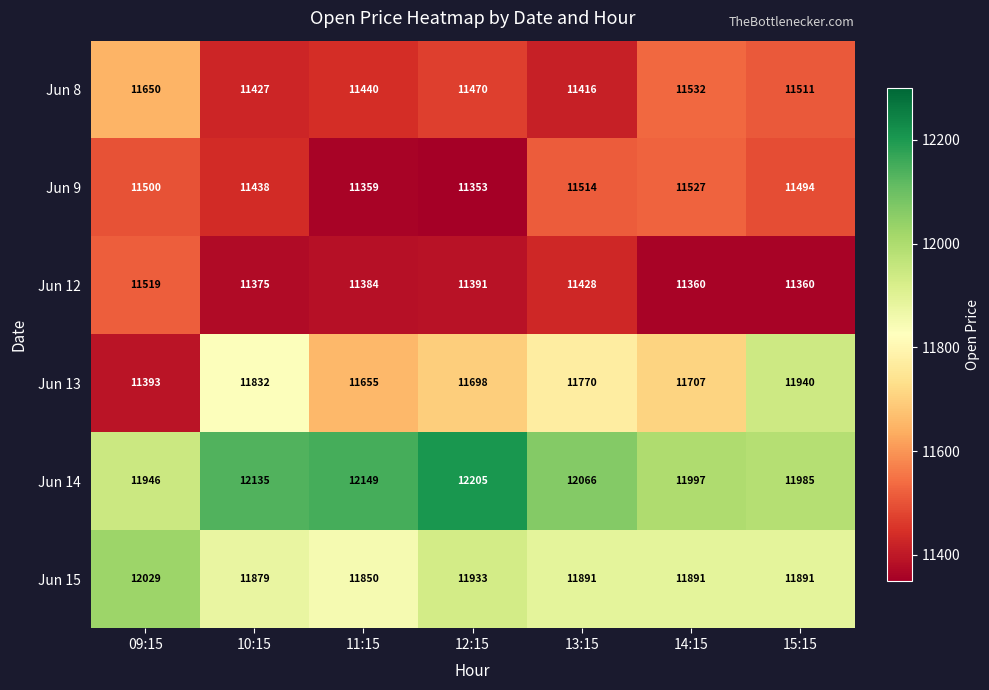

Which series has the largest total across all categories?

Jun 14